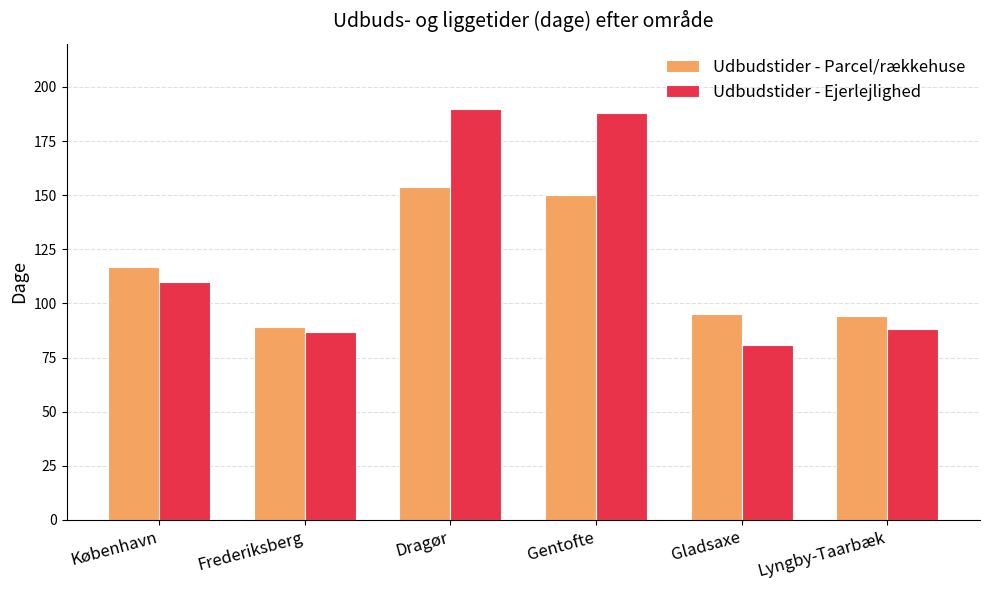

List the series in order of their overall mean, lowest first.

Udbudstider - Parcel/rækkehuse, Udbudstider - Ejerlejlighed